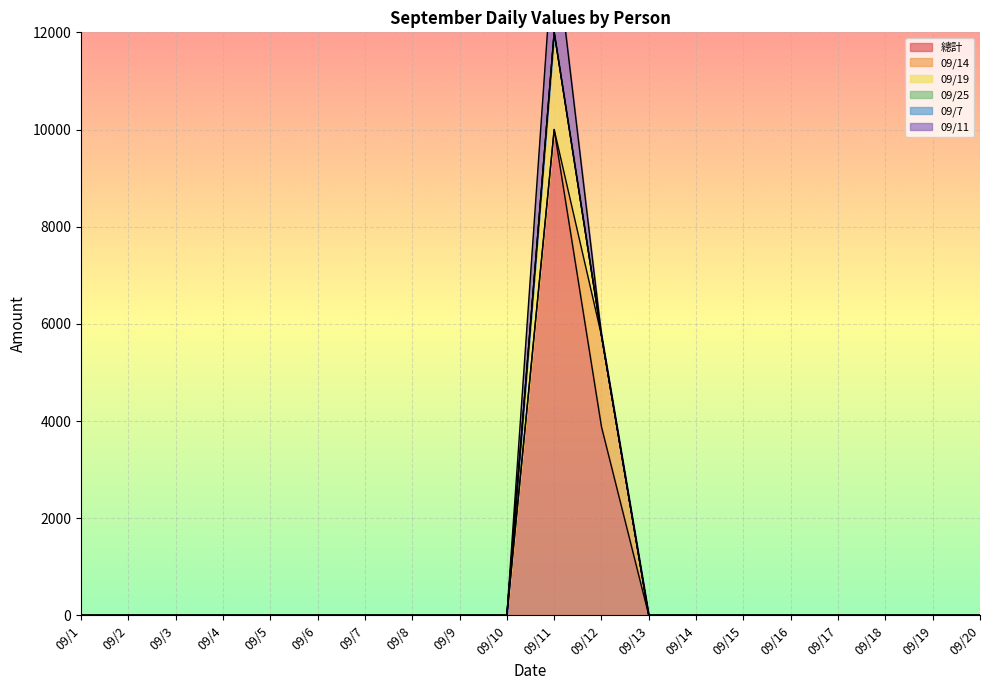

At how many categories does at least one series exceed 602?

2